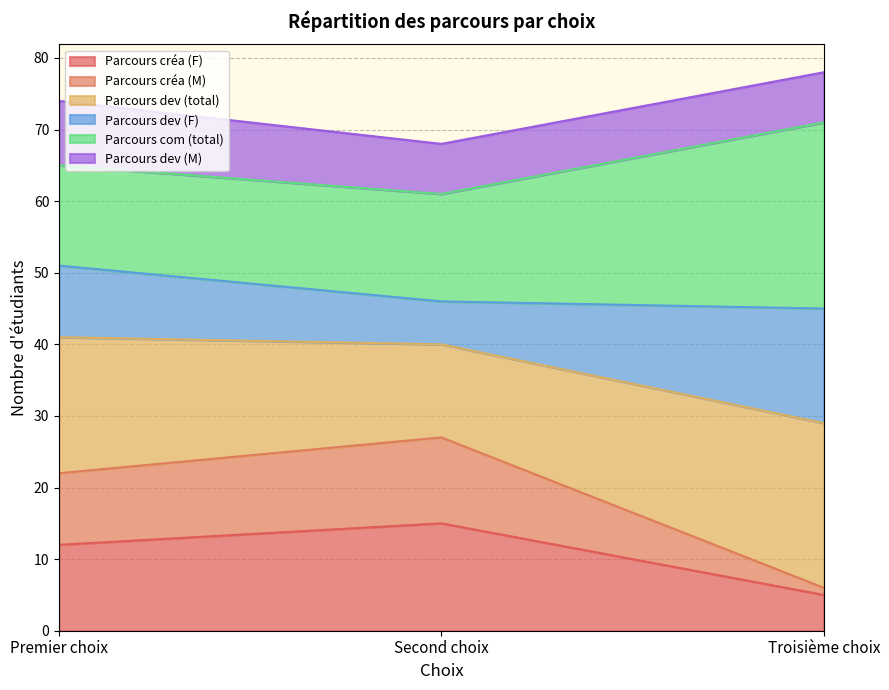

What are all the series names shown in the legend?

Parcours créa (F), Parcours créa (M), Parcours dev (total), Parcours dev (F), Parcours com (total), Parcours dev (M)